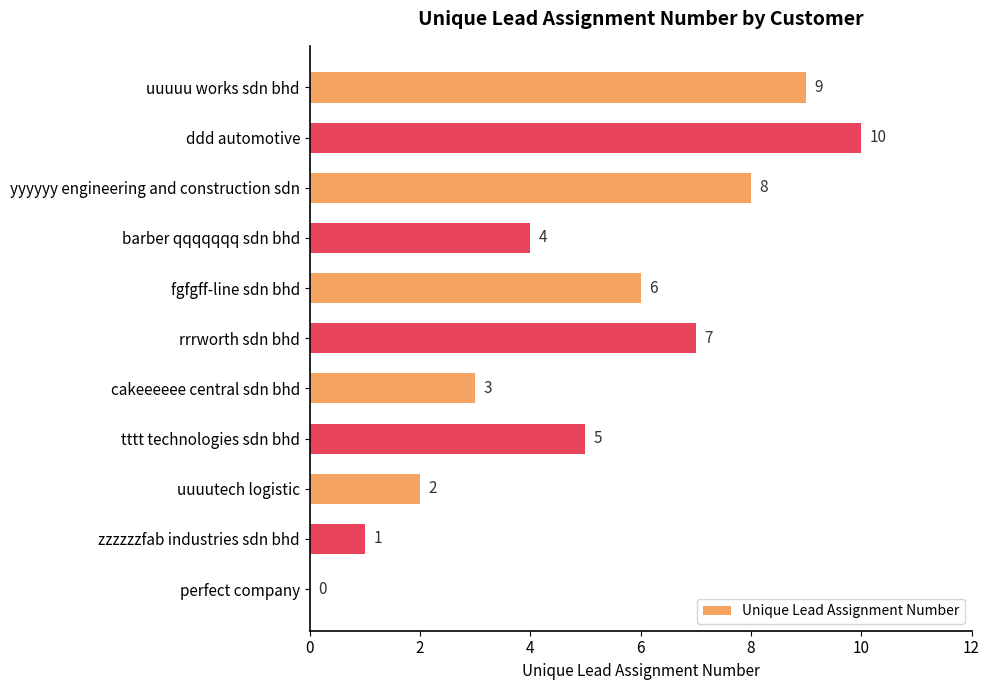

Reading top to bottom, transcribe all the data shown in this chart.

uuuuu works sdn bhd=9	ddd automotive=10	yyyyyy engineering and construction sdn=8	barber qqqqqqq sdn bhd=4	fgfgff-line sdn bhd=6	rrrworth sdn bhd=7	cakeeeeee central sdn bhd=3	tttt technologies sdn bhd=5	uuuutech logistic=2	zzzzzzfab industries sdn bhd=1	perfect company=0